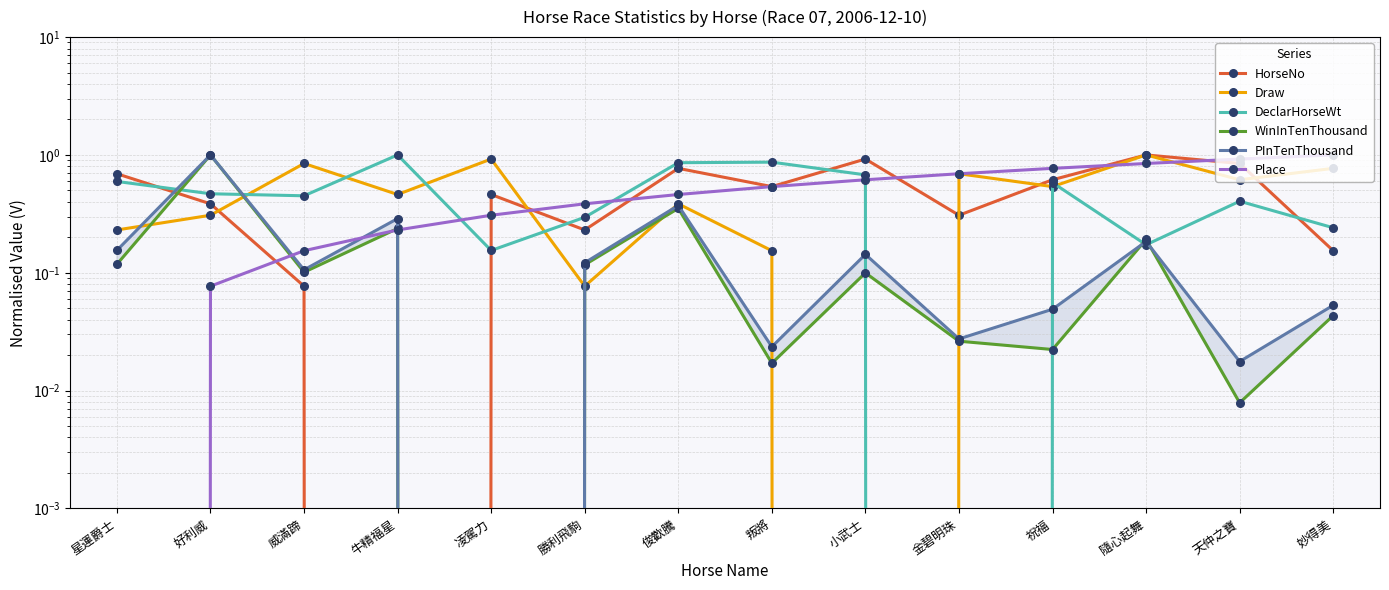

What is the approximate value of HorseNo at 俊歡騰?

0.8